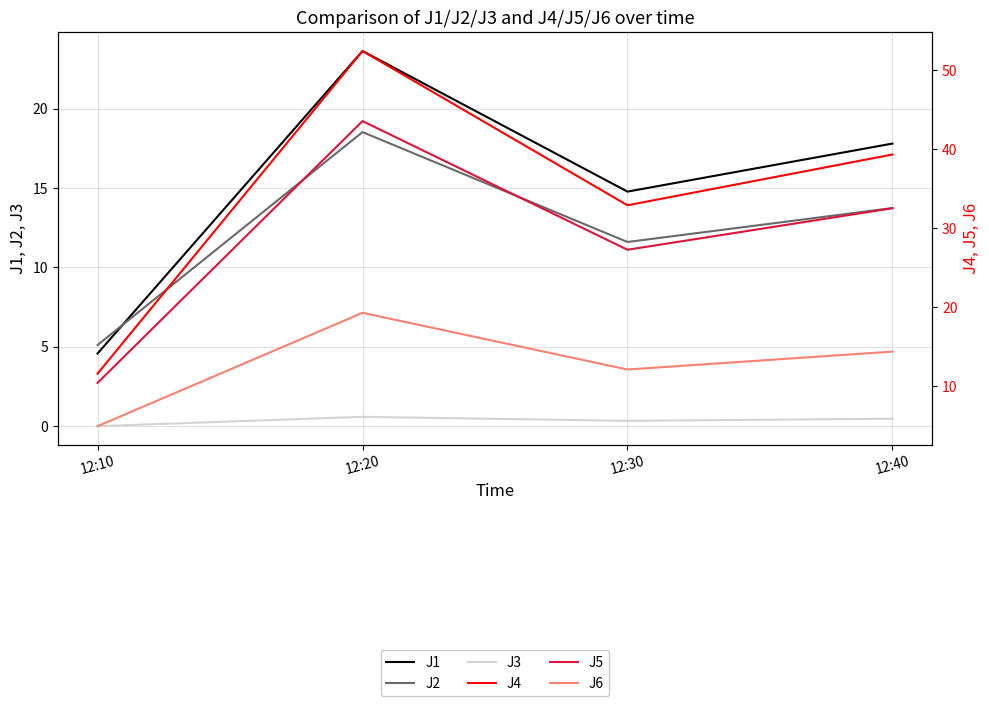

At how many categories does at least one series exceed 45?

1